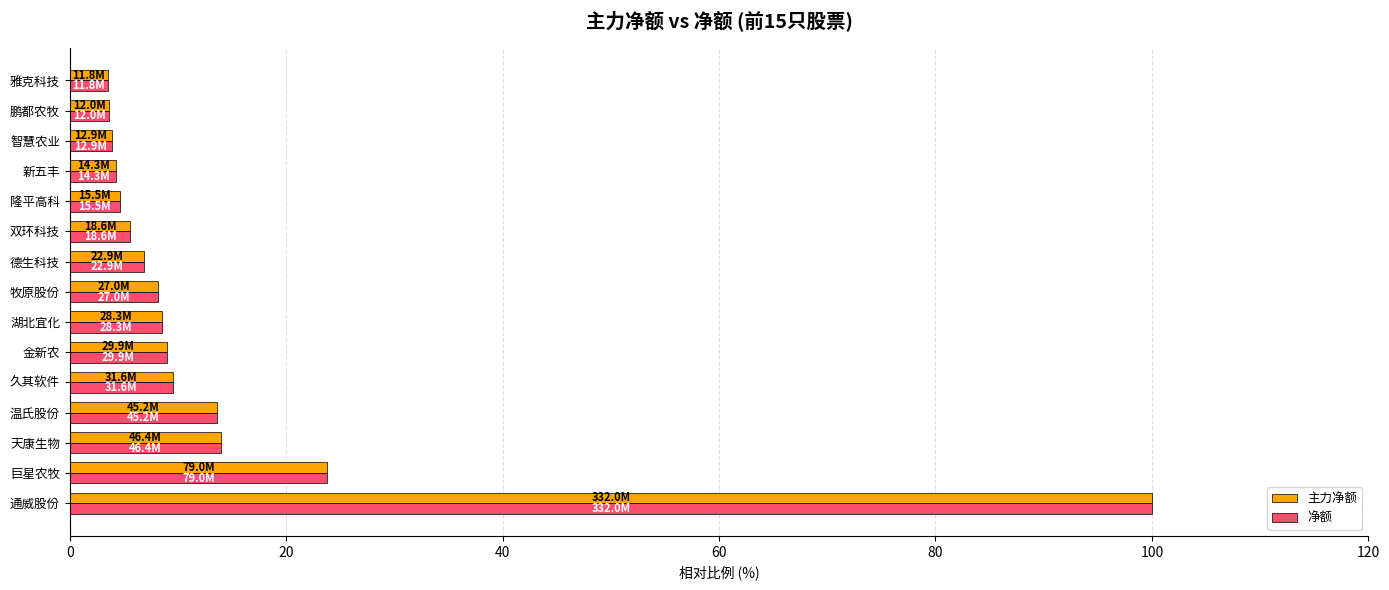

The 净额 series shows 4.7 at 隆平高科. True or false?

True